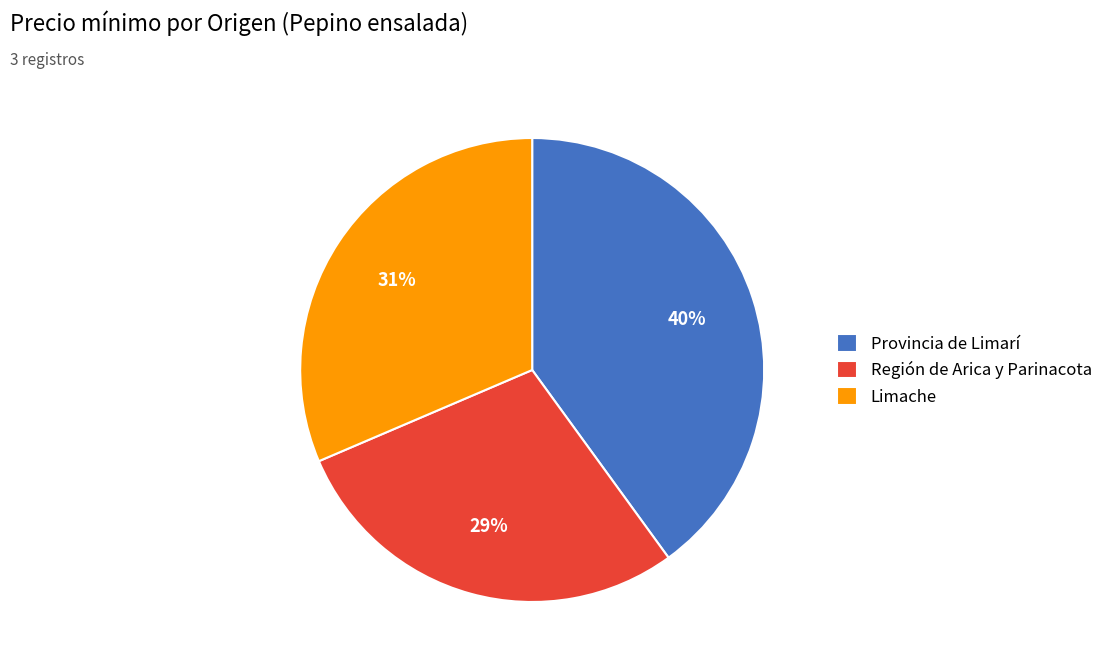

To the nearest percent, what portion does Región de Arica y Parinacota represent?

29%